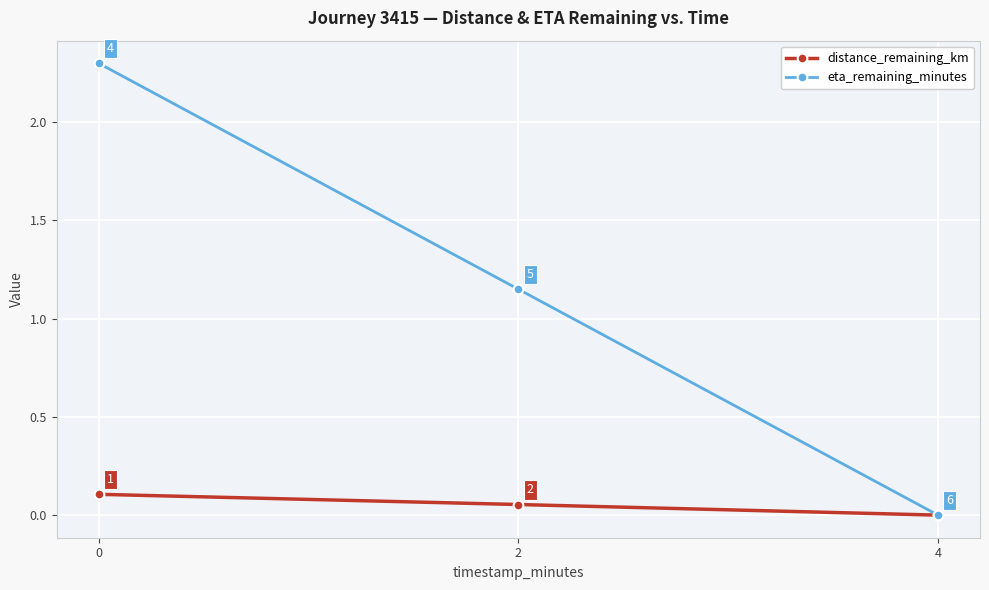

Which series has the largest total across all categories?

eta_remaining_minutes